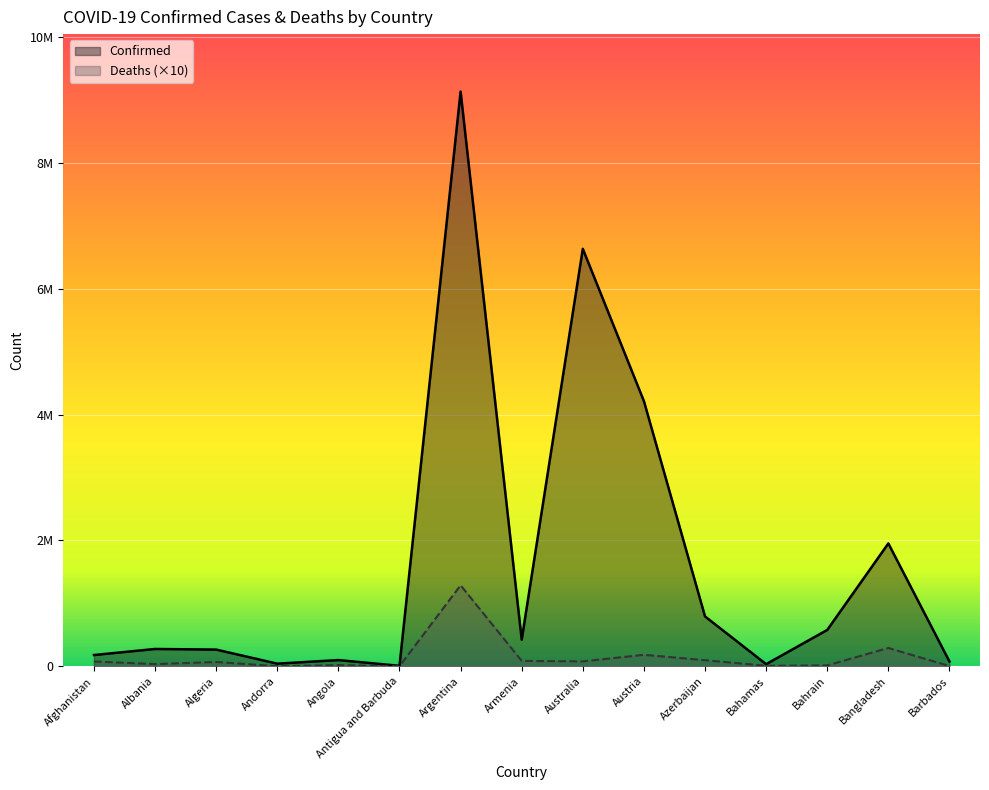

Read the Confirmed value at Bangladesh.

1953049